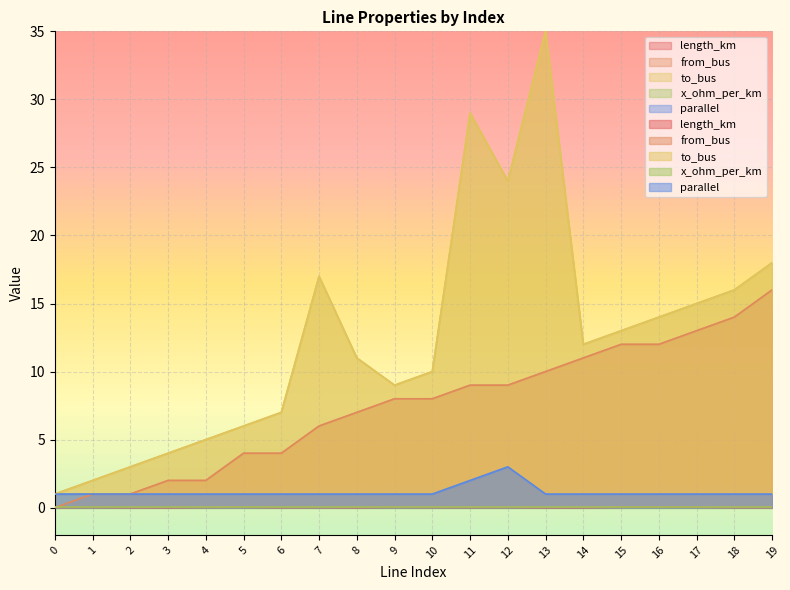

Reading left to right, what are all the values shown in this chart?

length_km: 0.0	0.0	0.0	0.0	0.0	0.0	0.0	0.0	0.0	0.0	0.0	0.0	0.0	0.0	0.0	0.0	0.0	0.0	0.0	0.0
from_bus: 0.0	1.0	1.0	2.0	2.0	4.0	4.0	6.0	7.0	8.0	8.0	9.0	9.0	10.0	11.0	12.0	12.0	13.0	14.0	16.0
to_bus: 1.0	2.0	3.0	4.0	5.0	6.0	7.0	17.0	11.0	9.0	10.0	29.0	24.0	35.0	12.0	13.0	14.0	15.0	16.0	18.0
parallel: 1.0	1.0	1.0	1.0	1.0	1.0	1.0	1.0	1.0	1.0	1.0	2.0	3.0	1.0	1.0	1.0	1.0	1.0	1.0	1.0